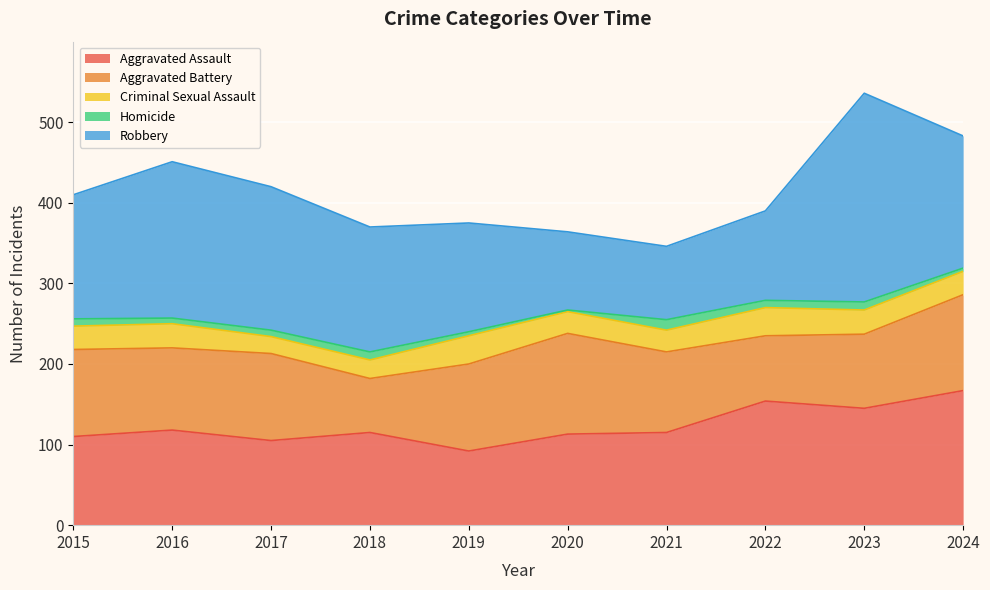

Which series has the largest total across all categories?

Robbery